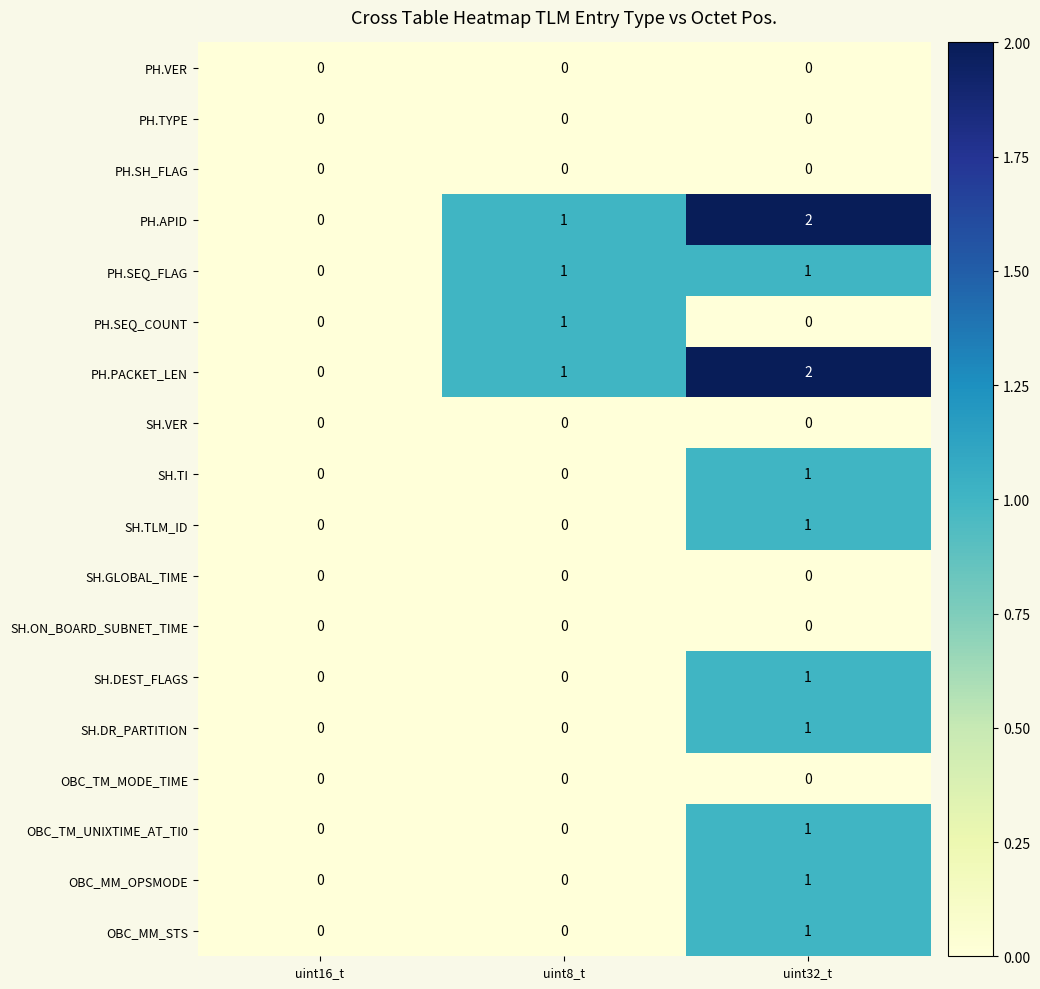

At which label does PH.SEQ_FLAG reach its minimum?

uint16_t